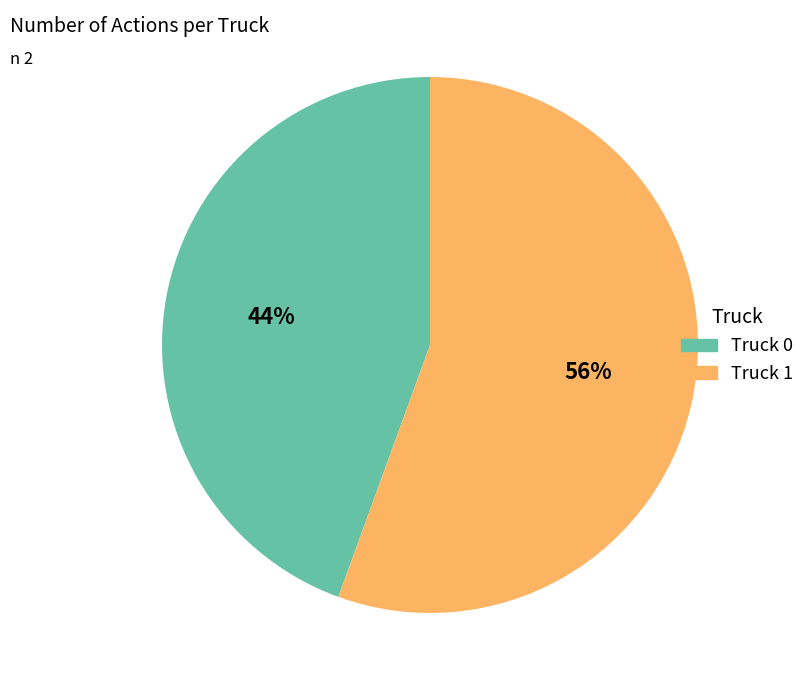

Which category accounts for the majority?

Truck 1